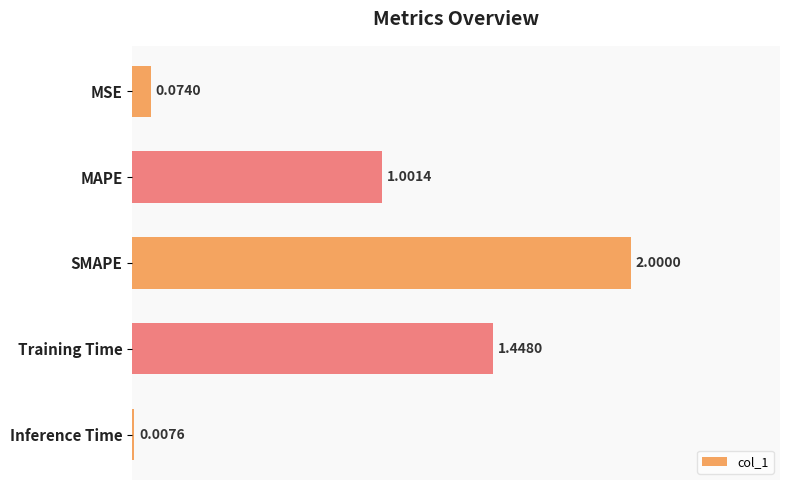

What is the change in value from MSE to SMAPE?

+1.9